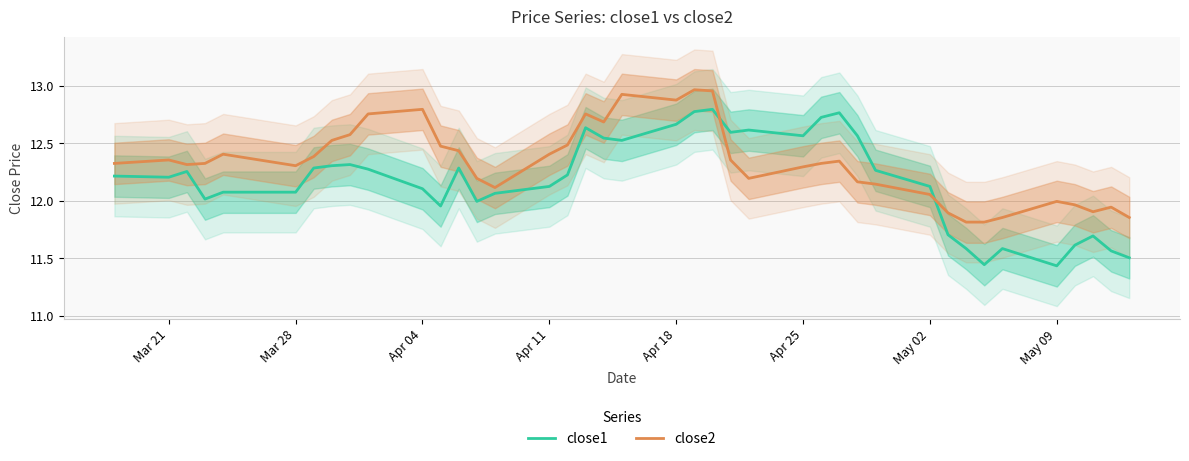

The close1 series shows 4.2 at May 02. True or false?

False